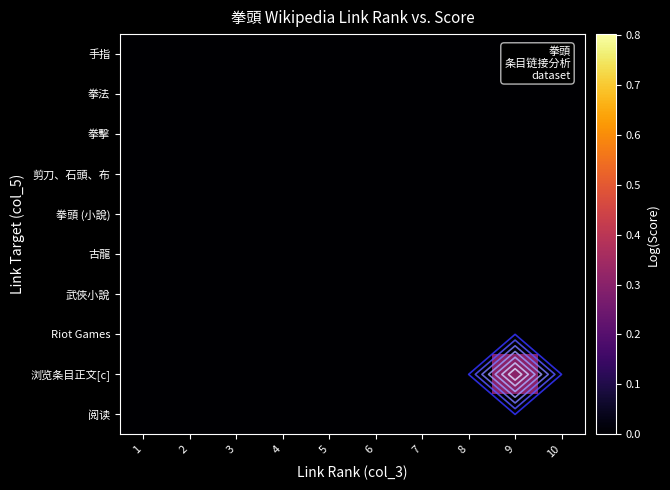

Between 7 and 9, which series saw the biggest shift?

浏览条目正文[c]